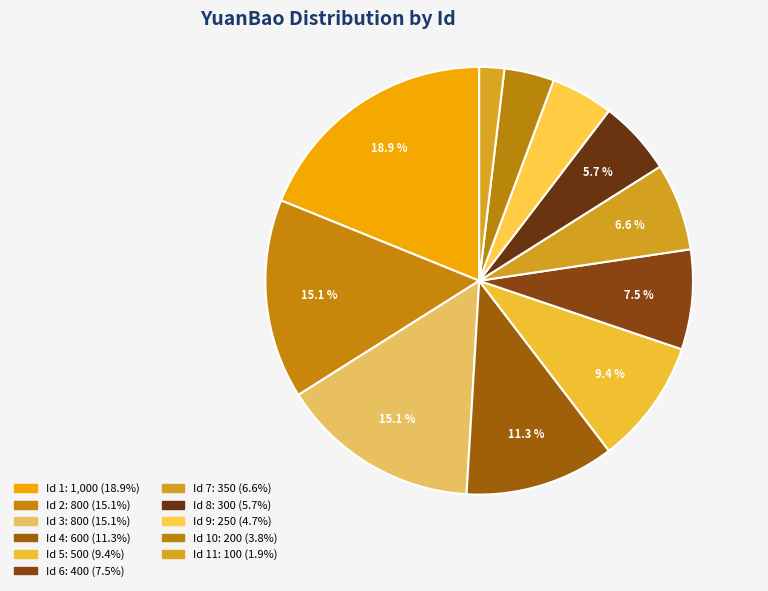

What is the smallest slice in the pie chart?

11